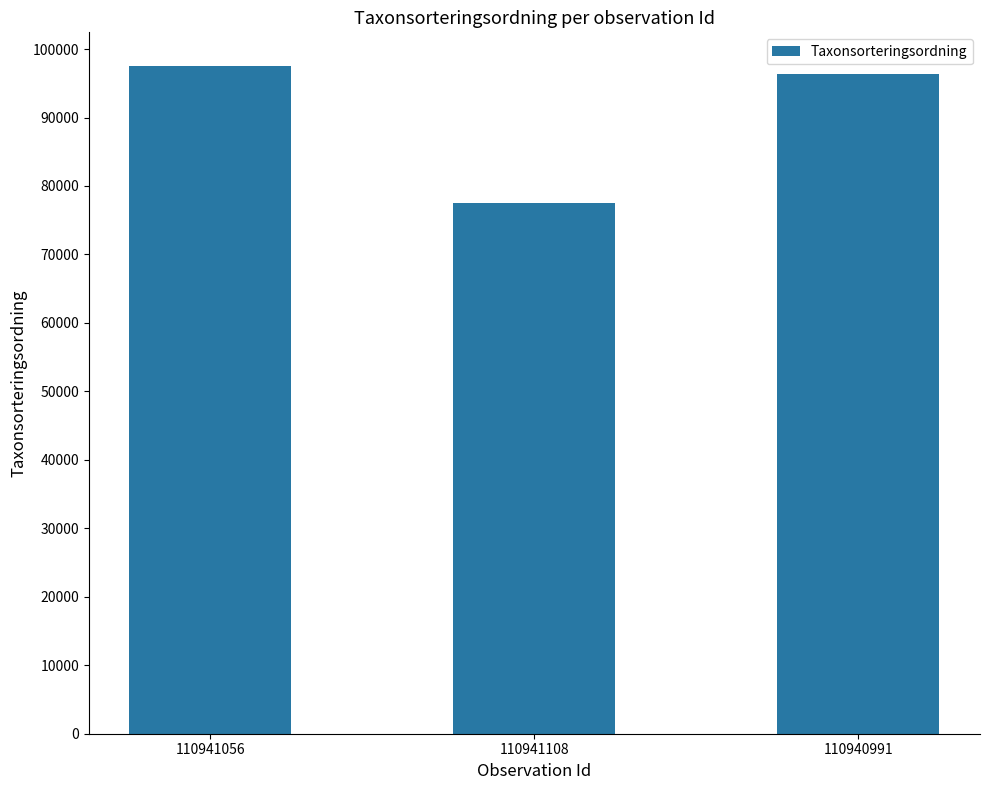

Reading left to right, what are all the values shown in this chart?

97565	77515	96368